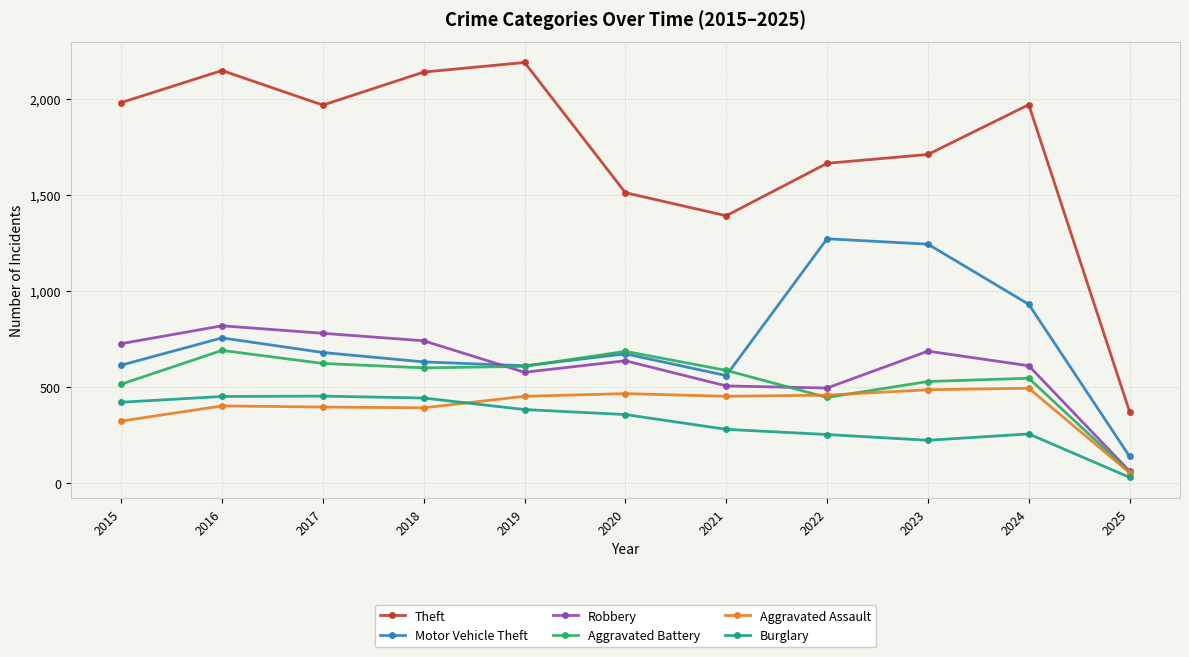

What is the value of the Theft point at the 6th from the left?

1512